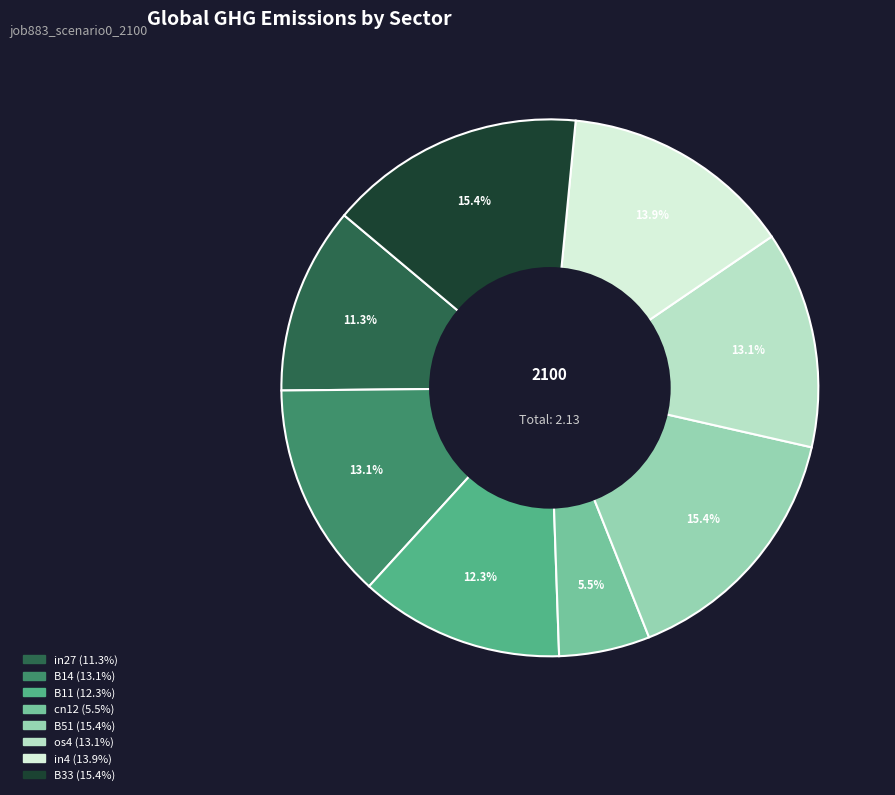

What percentage is NOT represented by cn12?

94.5%